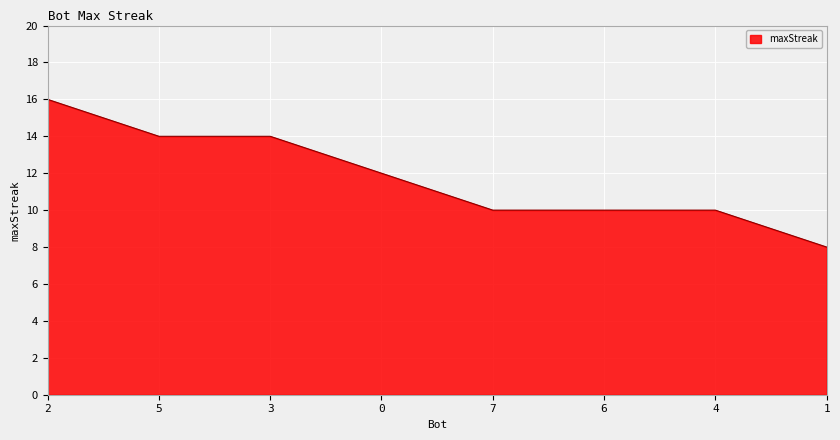

True or false: the data shows 16 at 2.

True